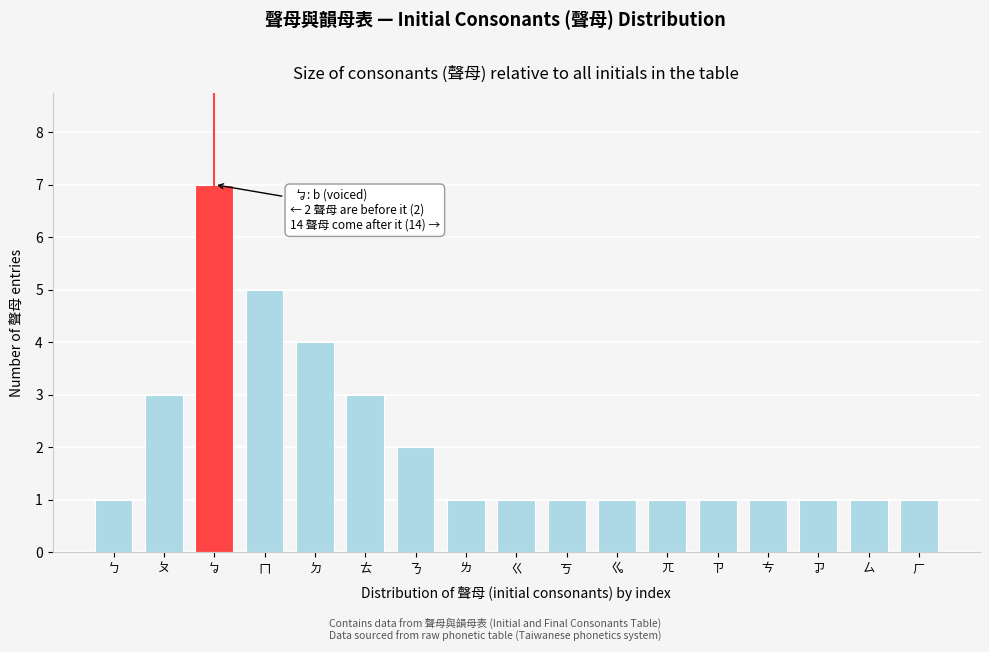

Reading left to right, transcribe all the data shown in this chart.

1	3	7	5	4	3	2	1	1	1	1	1	1	1	1	1	1